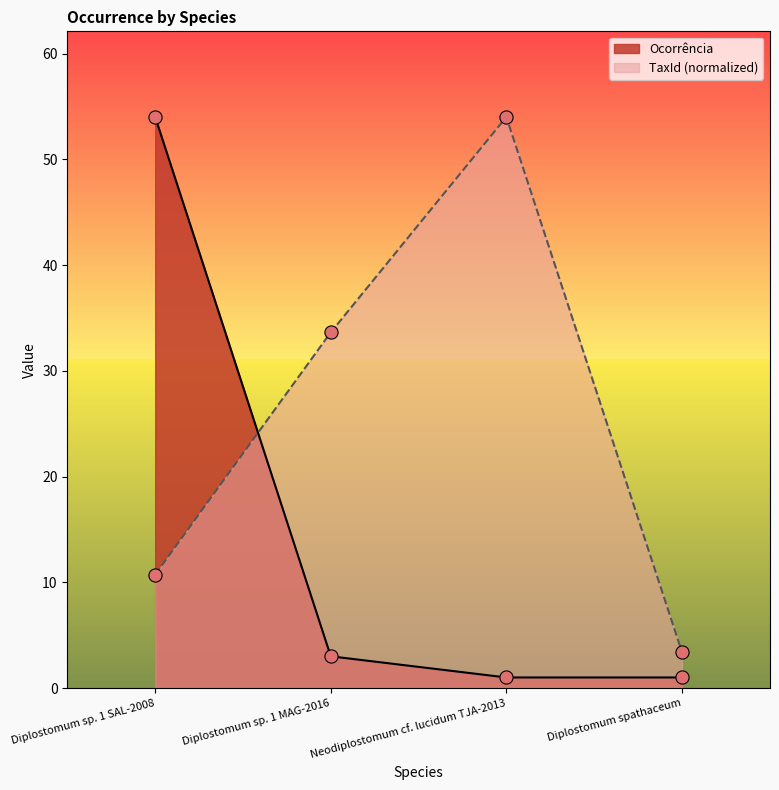

Which series has the largest total across all categories?

TaxId (normalized)